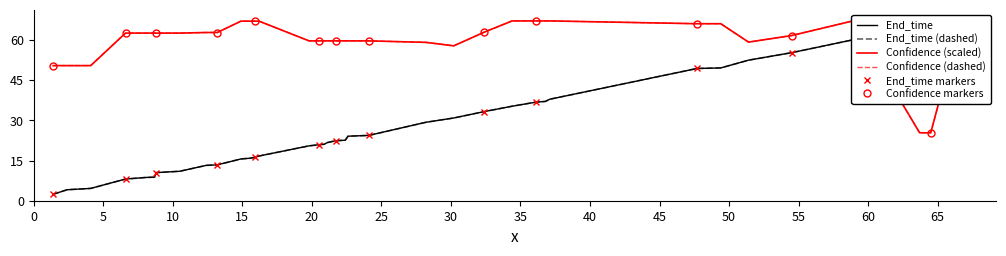

What is the minimum value for Confidence markers?

25.4